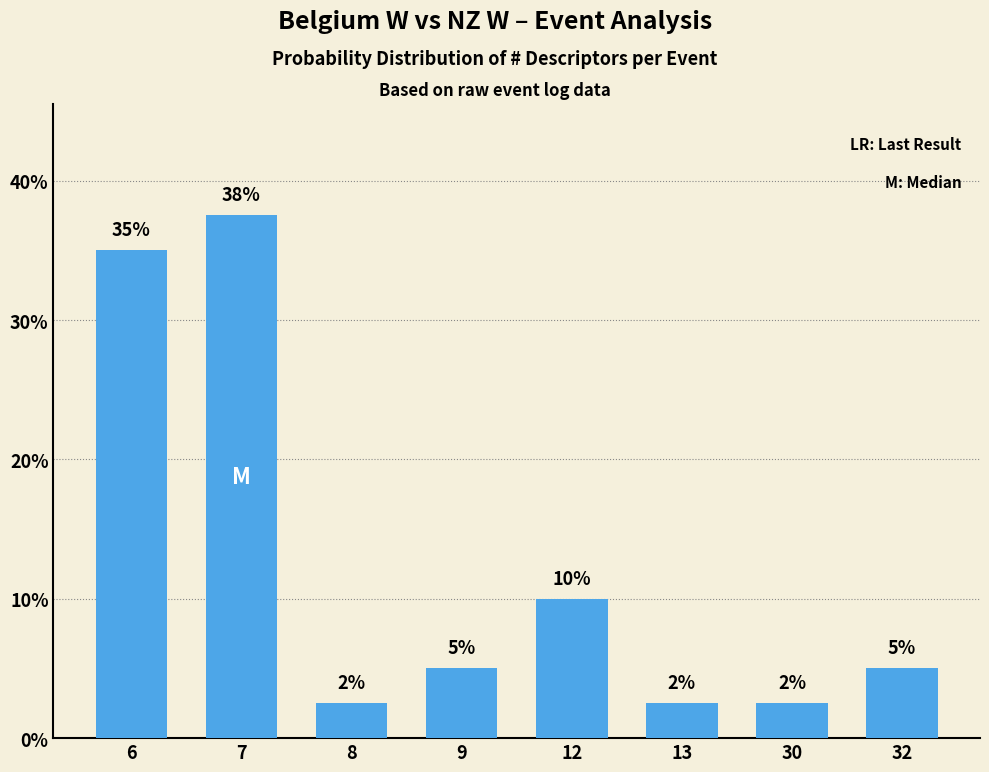

What is the value of the 7th bar from the left?

2.5